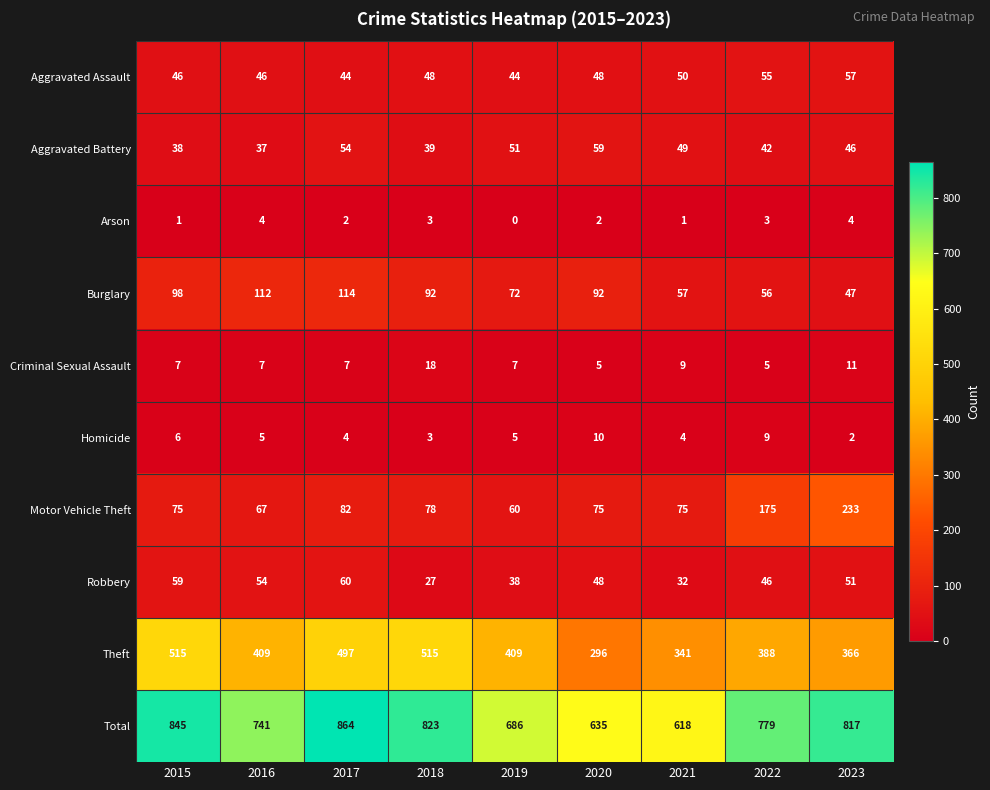

Between 2018 and 2023, which series saw the biggest shift?

Motor Vehicle Theft